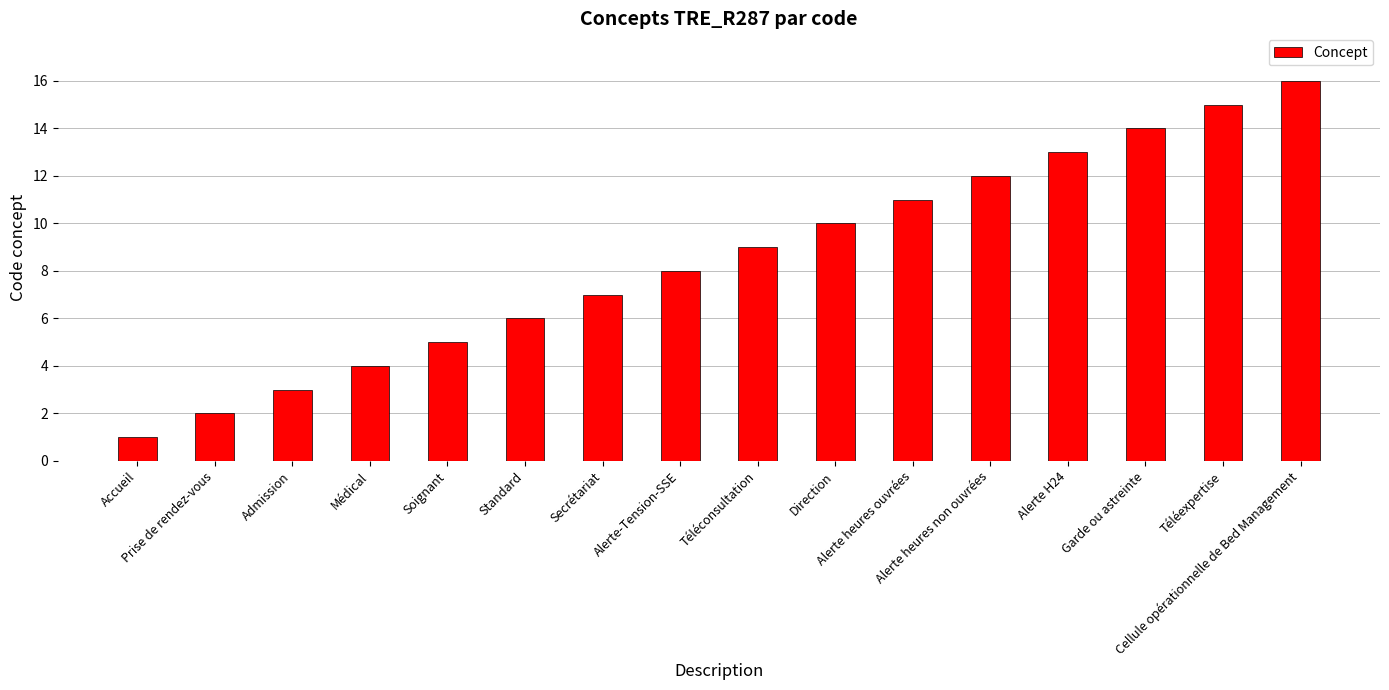

Reading left to right, what are all the values shown in this chart?

Accueil=1	Prise de rendez-vous=2	Admission=3	Médical=4	Soignant=5	Standard=6	Secrétariat=7	Alerte-Tension-SSE=8	Téléconsultation=9	Direction=10	Alerte heures ouvrées=11	Alerte heures non ouvrées=12	Alerte H24=13	Garde ou astreinte=14	Téléexpertise=15	Cellule opérationnelle de Bed Management=16